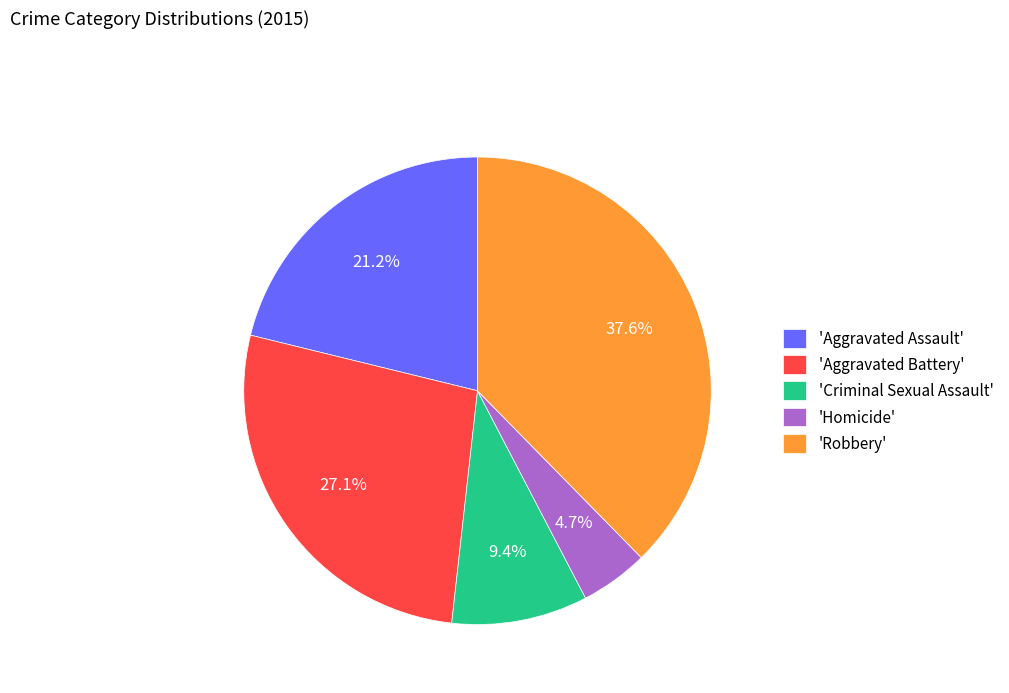

What percentage do 'Aggravated Assault' and 'Homicide' together represent?

25.9%